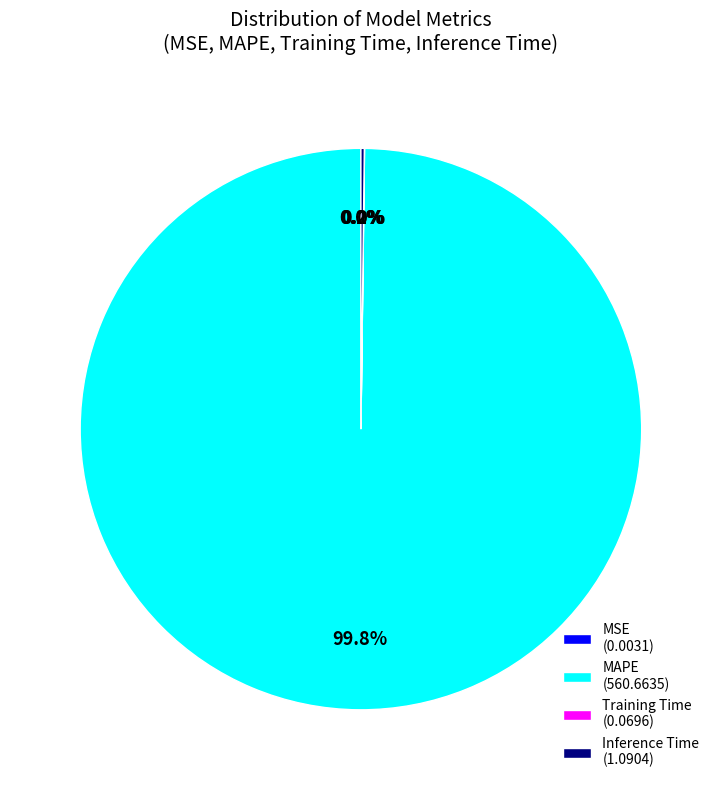

Which category has the biggest portion of the pie?

MAPE